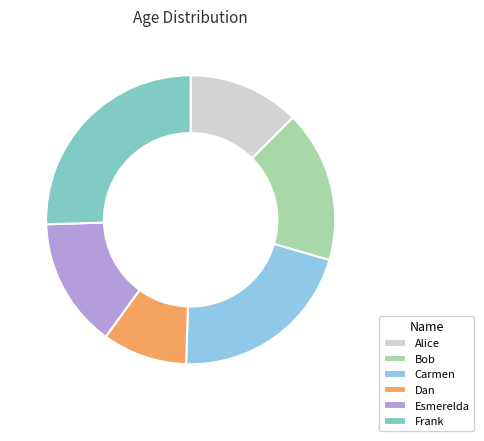

What is the total percentage of Alice and Esmerelda?

27.0%